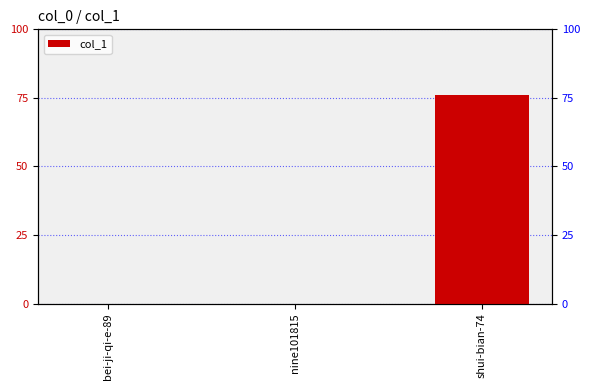

What is the difference between the values at shui-bian-74 and nine101815?

76